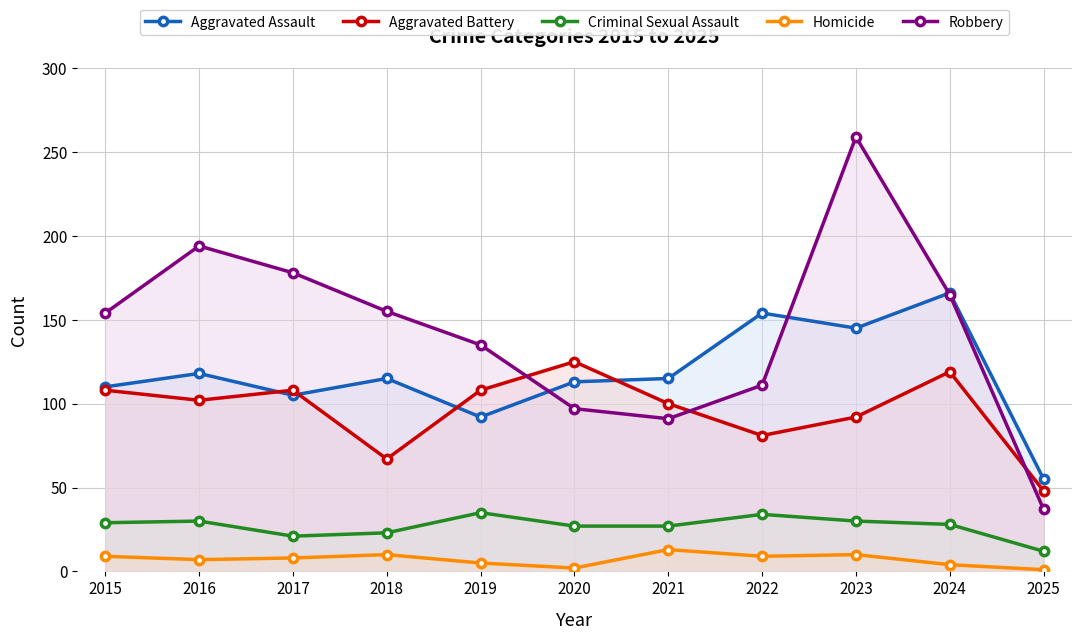

At how many categories does at least one series exceed 10?

11